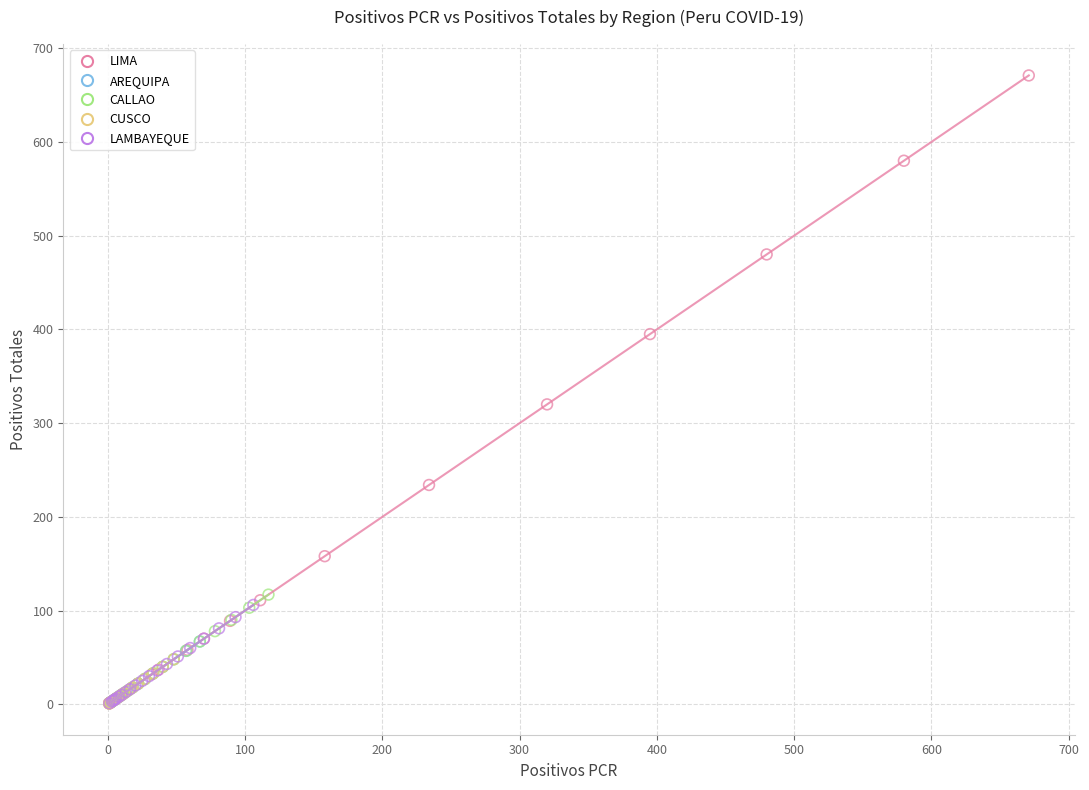

Which series contains the highest Y value?

LIMA